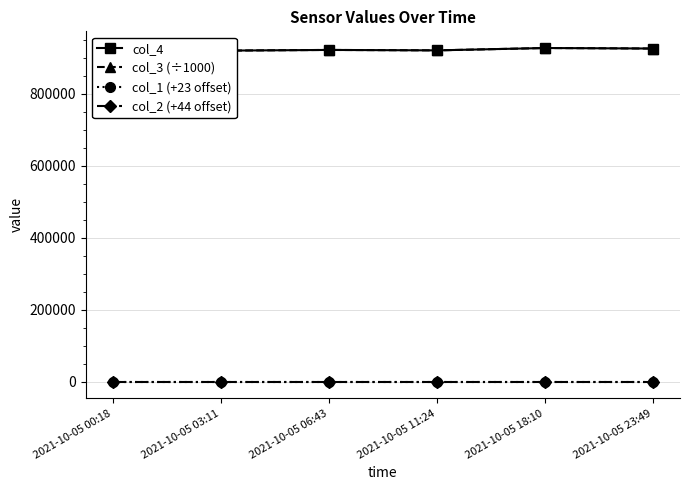

Between 2021-10-05 06:43 and 2021-10-05 11:24, which series saw the biggest shift?

col_3 (÷1000)